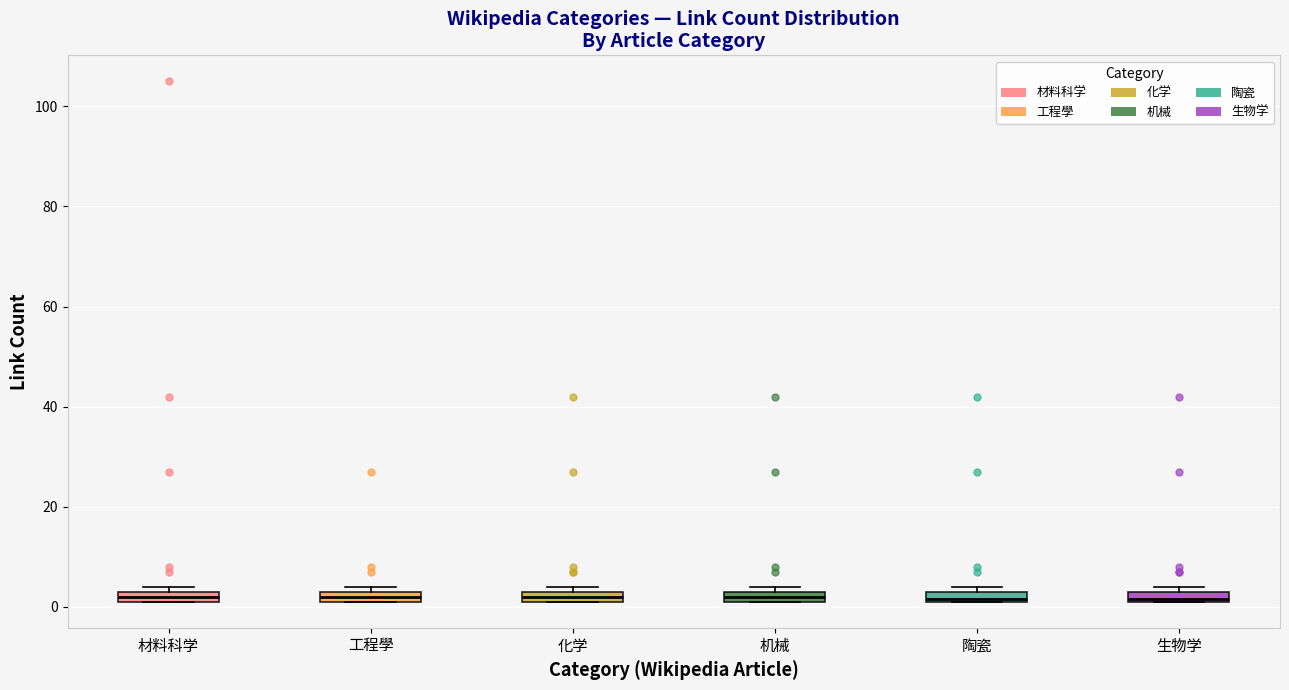

Where is the upper edge of the box for 生物学 on the y-axis? The values are not printed on the chart, so give them approximately, as read against the axis.

4